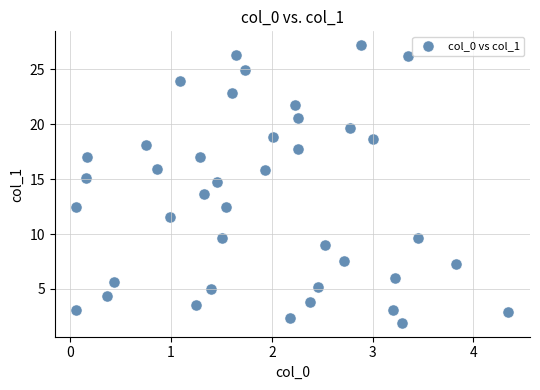

What Y value in the scatter plot is closest to 14?

13.6